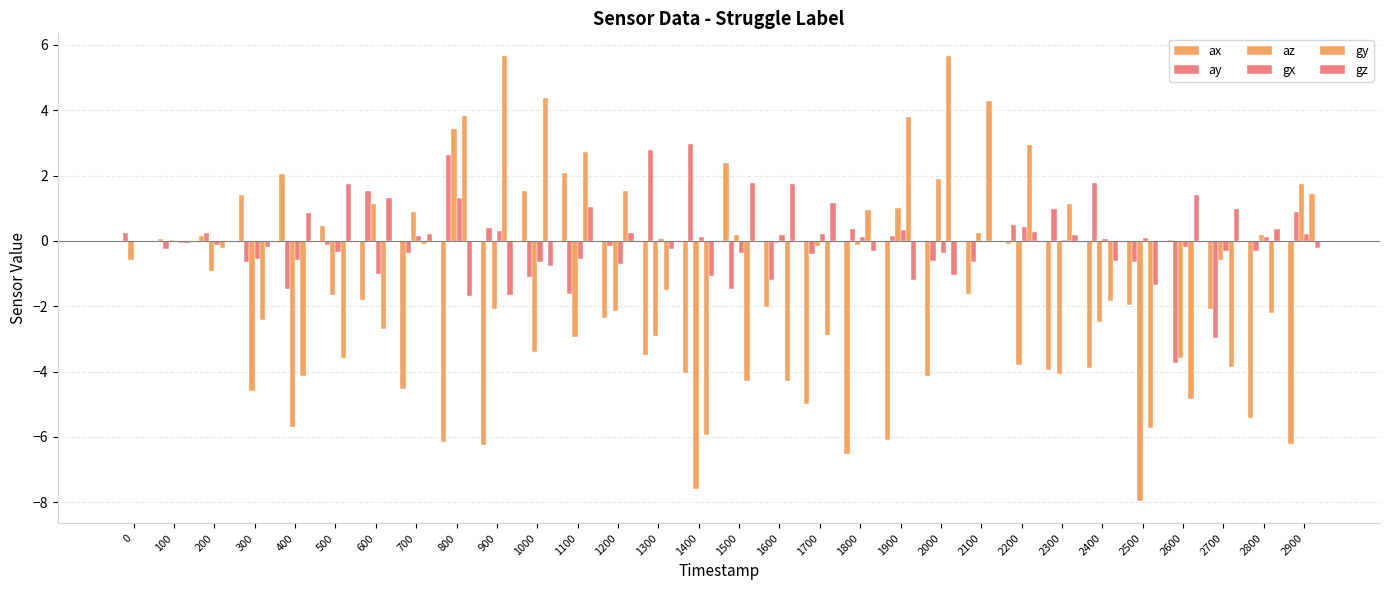

What is the spread (max minus min) of values at 1300?

6.3